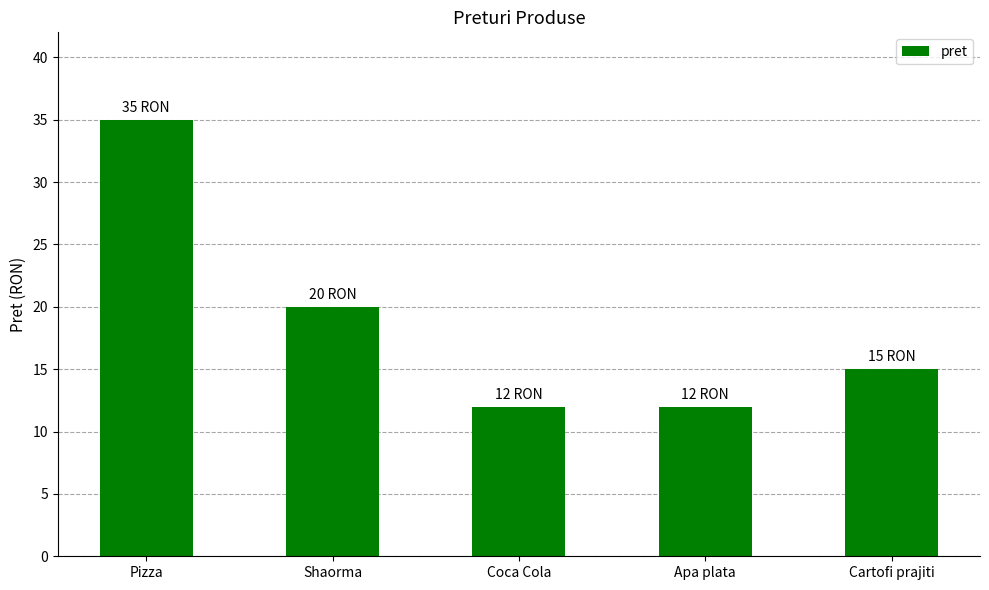

What is the sum of the values at Apa plata and Cartofi prajiti?

27